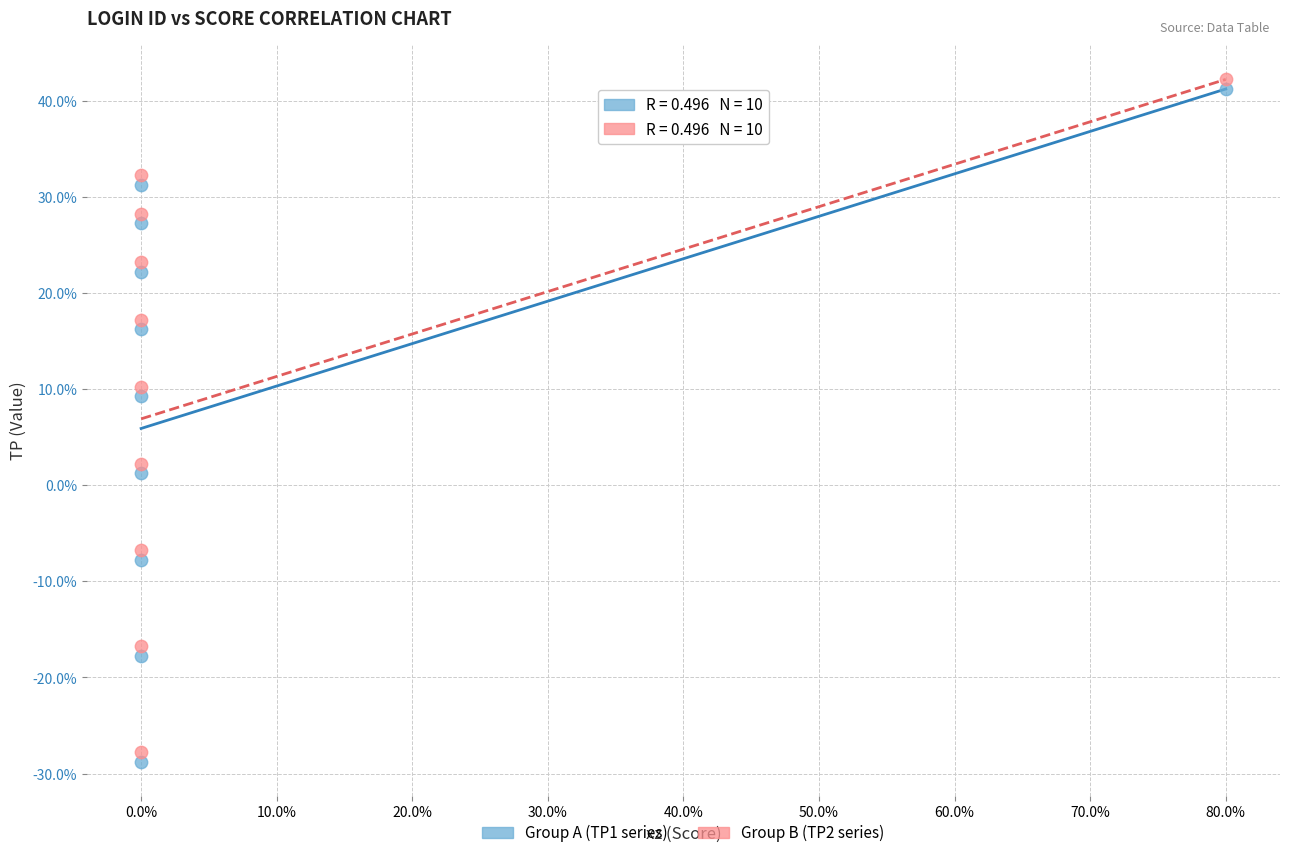

Which series contains the highest Y value?

Group B (TP2 series)